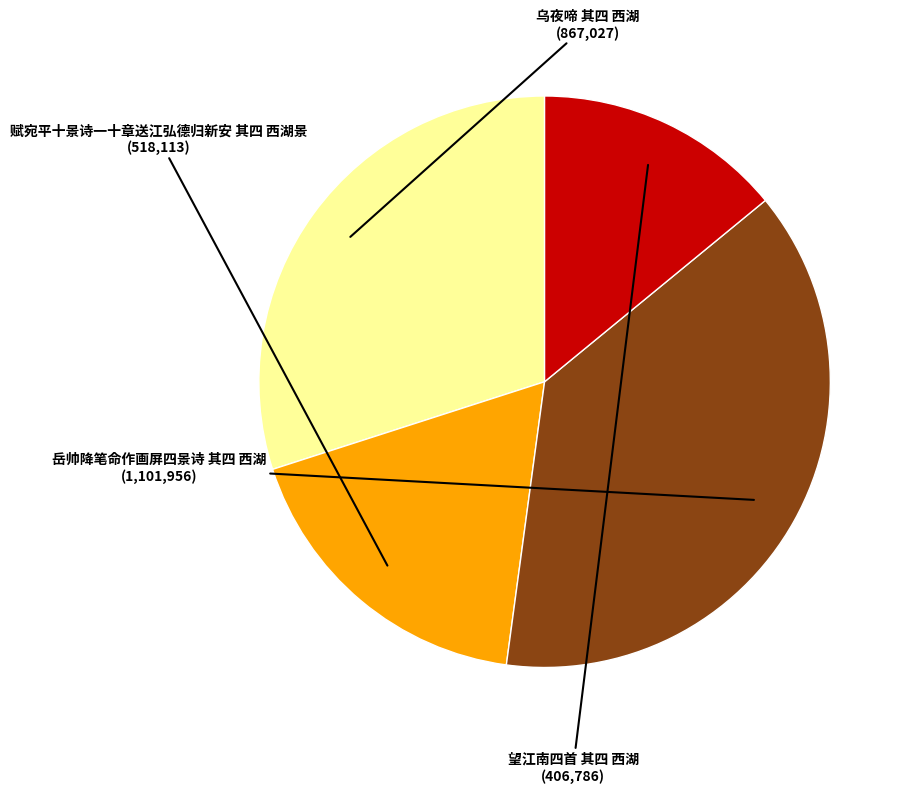

Does any single category account for the majority?

No